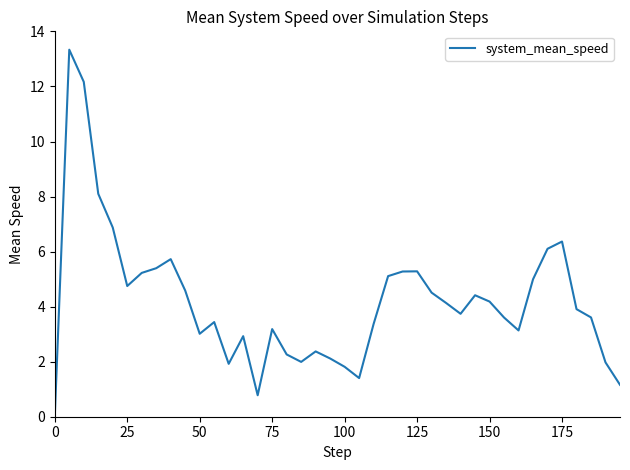

What is the difference between the maximum and minimum values?

13.3